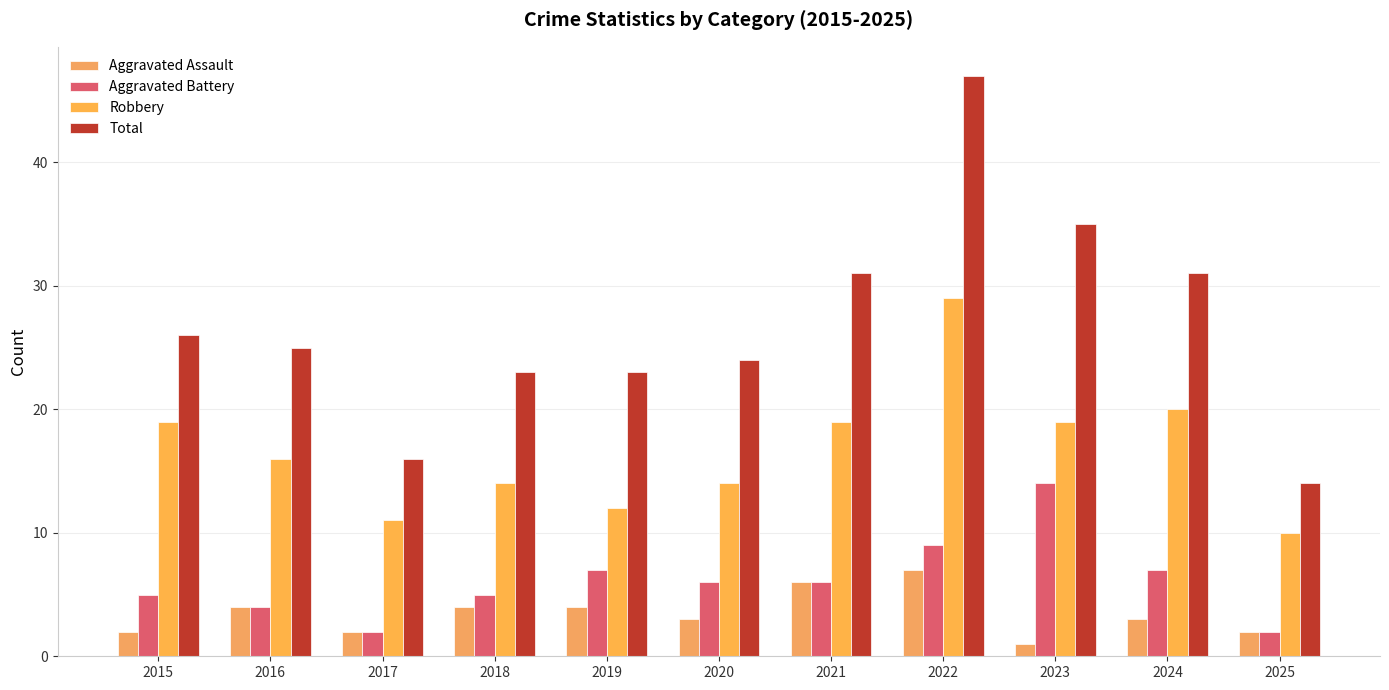

What is the difference between the highest and lowest values at 2021?

25